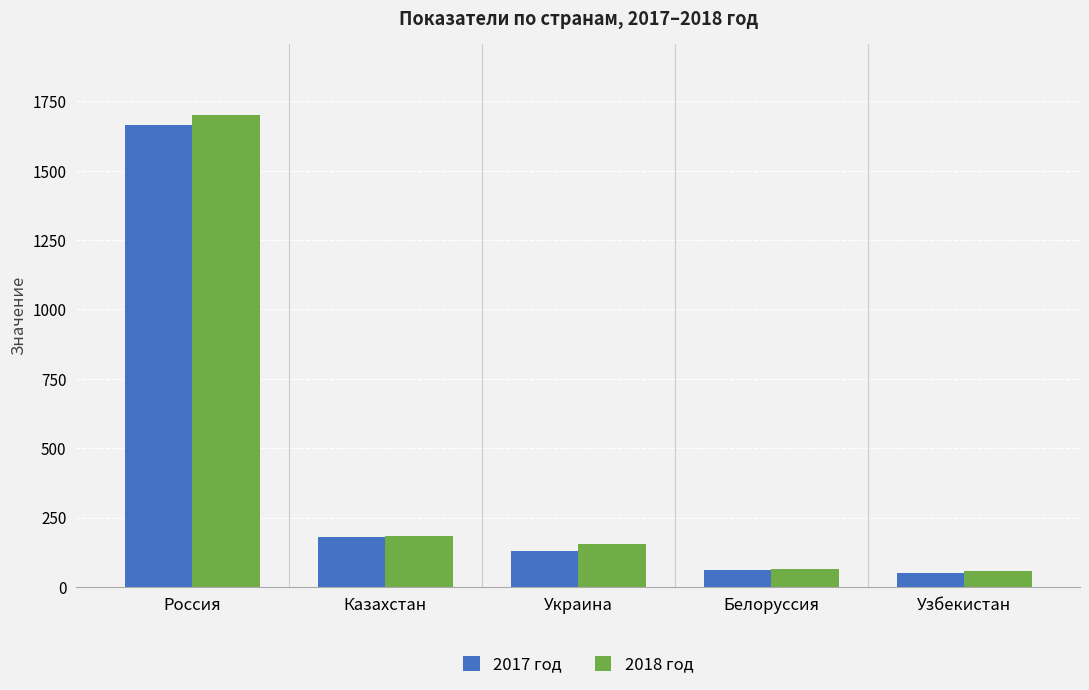

Which series has the widest spread of values?

2018 год